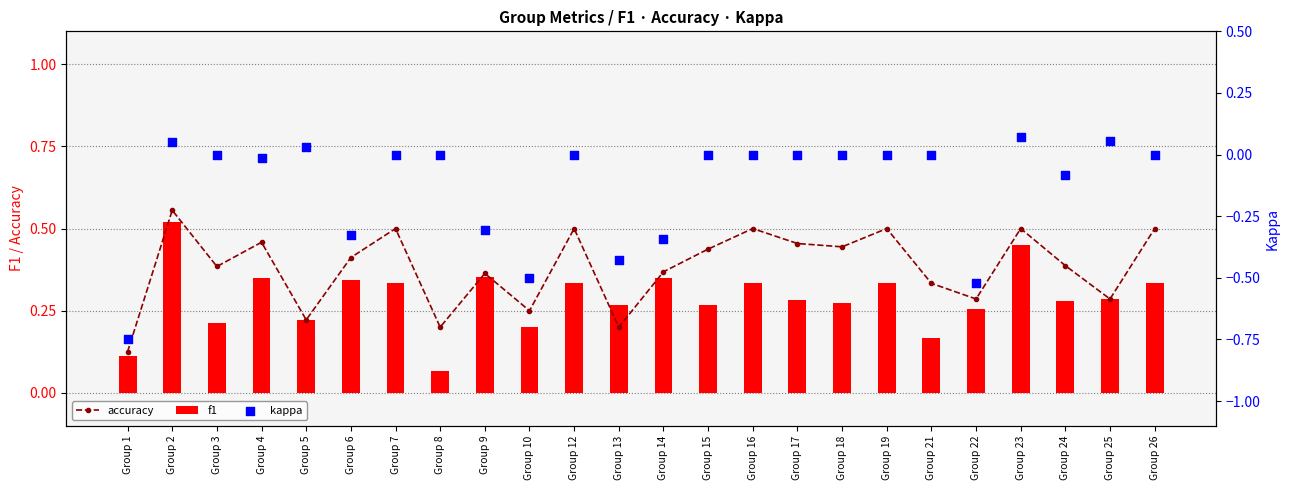

Which series contains the highest Y value?

accuracy